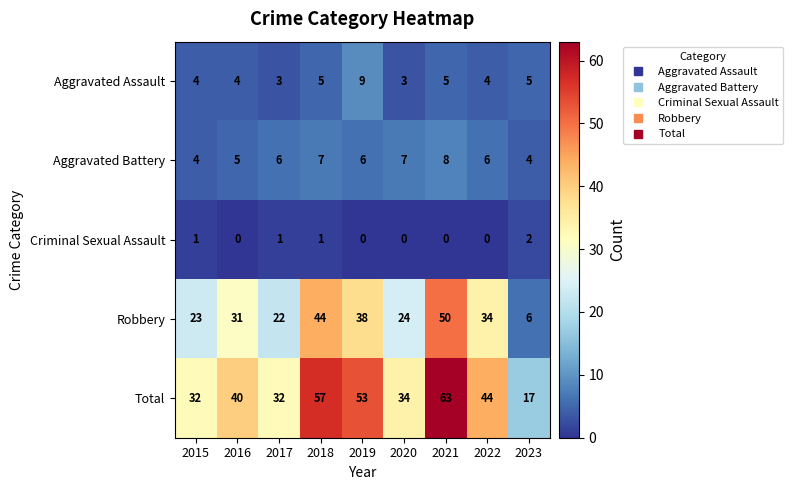

What is the maximum value shown in the chart?

63